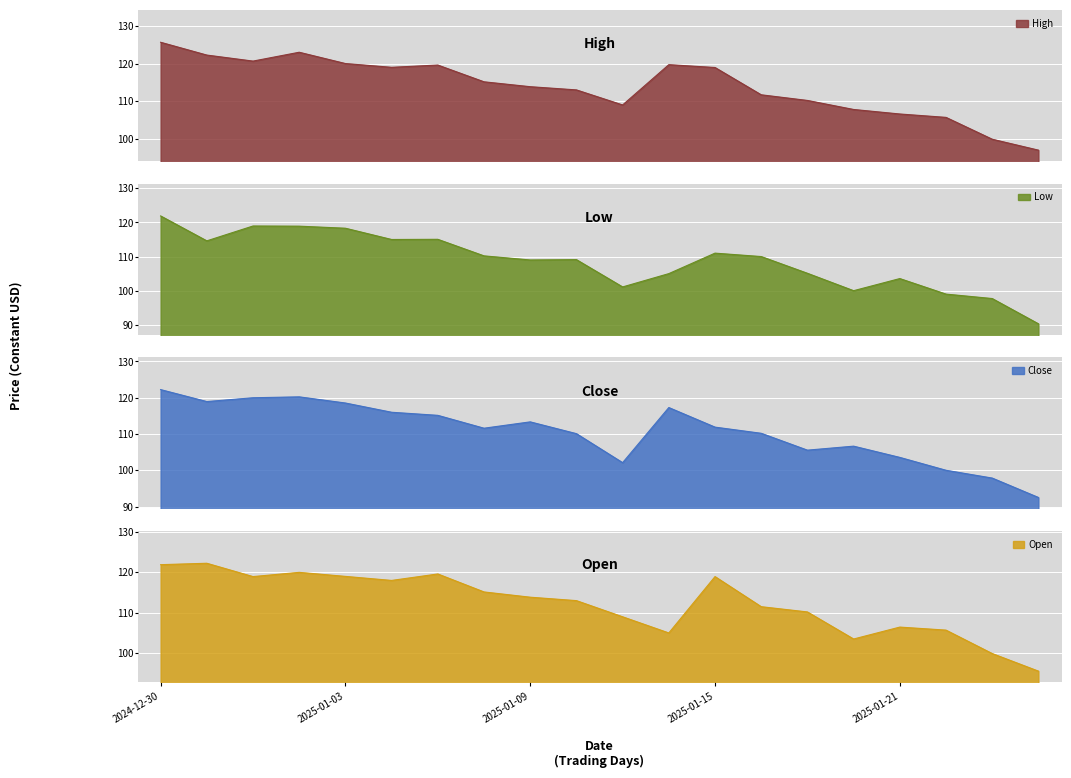

At 2025-01-17, list the series in order from smallest to largest.

Low, Close, High, Open